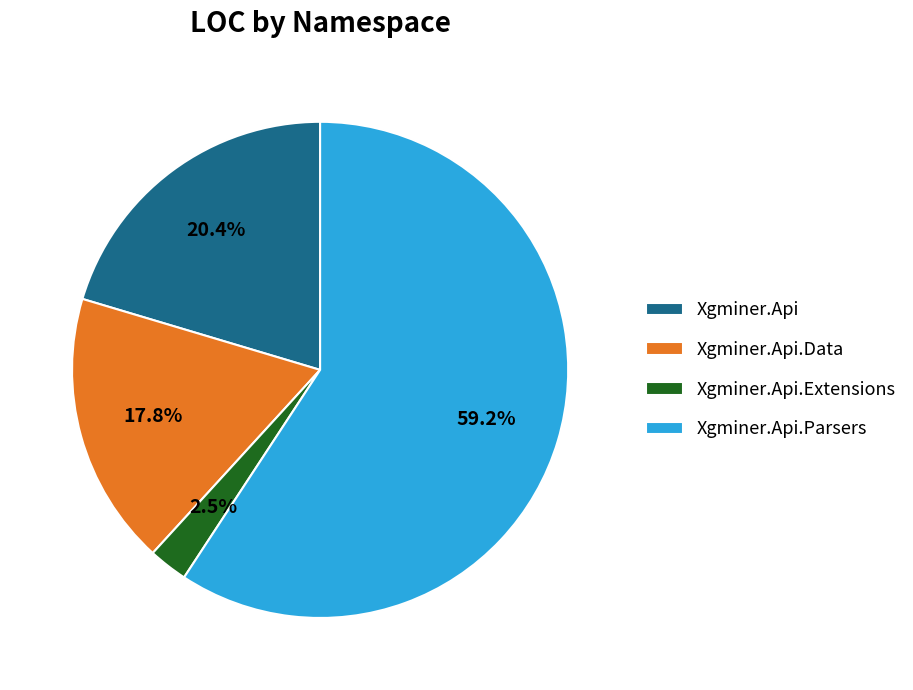

What is the largest slice in the pie chart?

Xgminer.Api.Parsers